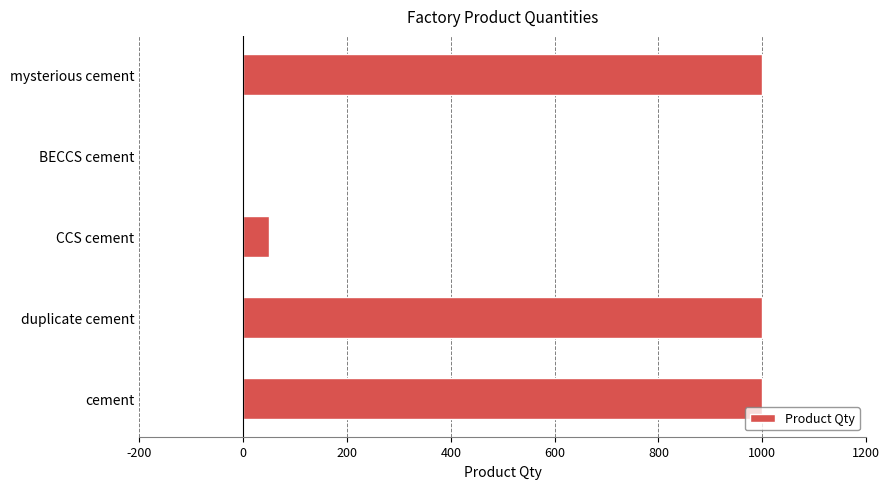

What is the greatest value displayed?

1000